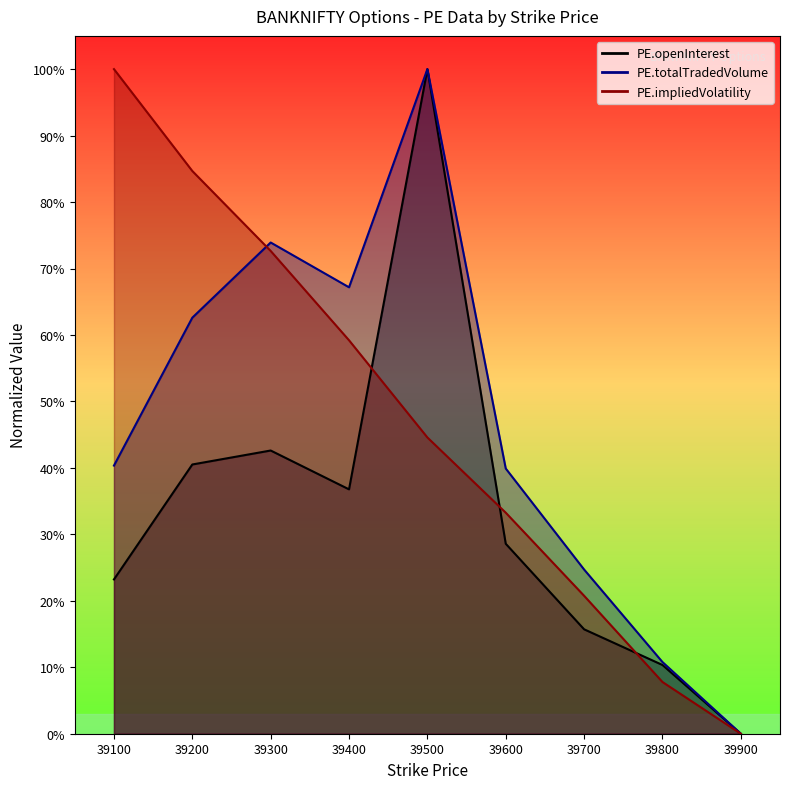

The value of PE.openInterest at 39900 is -0.6. True or false?

False